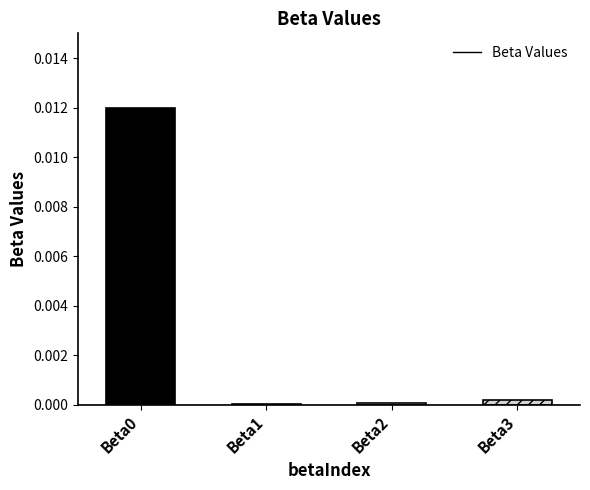

Rank the categories by value from lowest to highest.

Beta1, Beta2, Beta3, Beta0